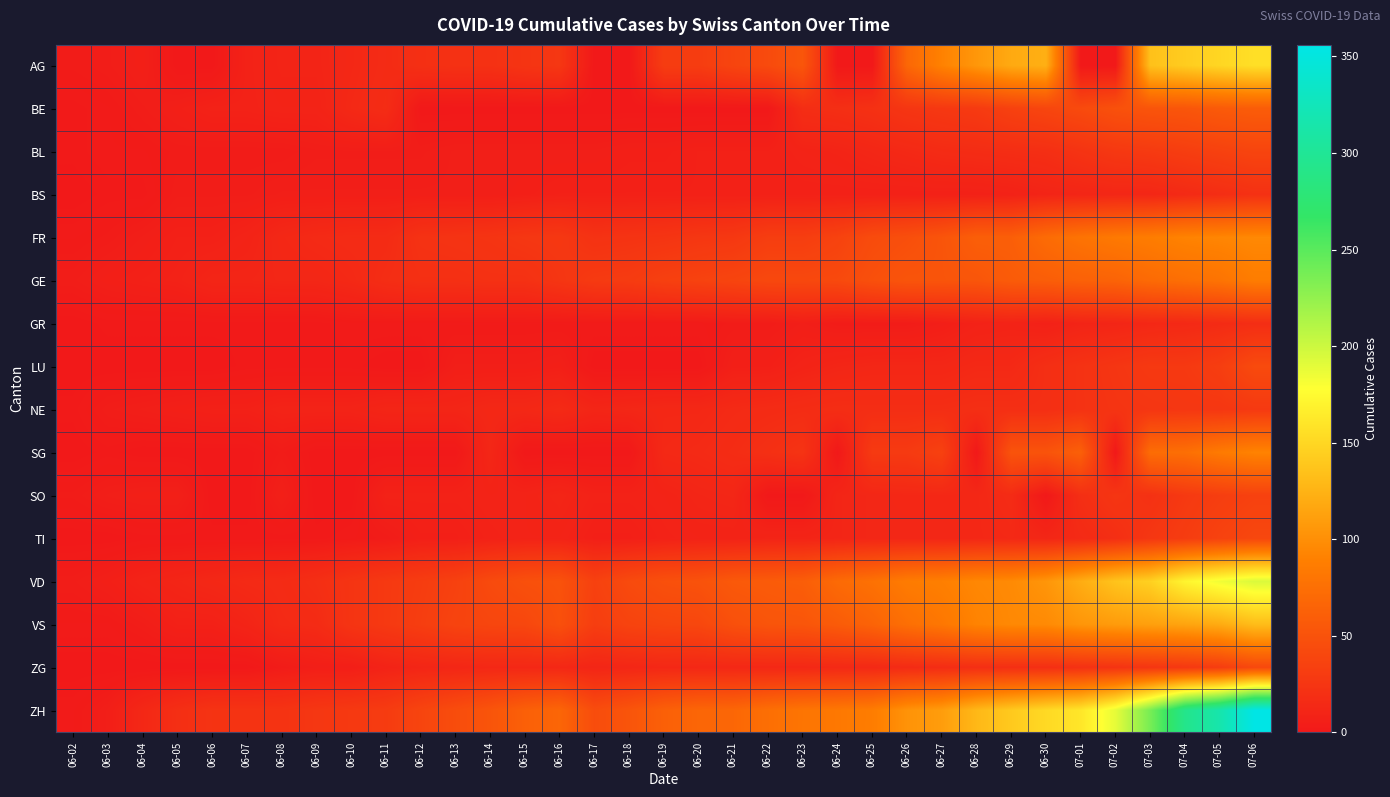

Reading left to right, transcribe all the data shown in this chart.

AG: 06-02=3	06-03=4	06-04=6	06-05=0	06-06=0	06-07=8	06-08=10	06-09=10	06-10=13	06-11=16	06-12=20	06-13=21	06-14=21	06-15=24	06-16=26	06-17=0	06-18=0	06-19=31	06-20=31	06-21=38	06-22=43	06-23=53	06-24=0	06-25=0	06-26=68	06-27=91	06-28=106	06-29=119	06-30=123	07-01=0	07-02=0	07-03=135	07-04=143	07-05=150	07-06=156
BE: 06-02=1	06-03=2	06-04=4	06-05=6	06-06=8	06-07=8	06-08=9	06-09=9	06-10=14	06-11=17	06-12=0	06-13=0	06-14=0	06-15=0	06-16=0	06-17=0	06-18=0	06-19=0	06-20=0	06-21=0	06-22=0	06-23=18	06-24=19	06-25=21	06-26=25	06-27=27	06-28=29	06-29=35	06-30=39	07-01=43	07-02=49	07-03=52	07-04=53	07-05=57	07-06=59
BL: 06-02=1	06-03=2	06-04=2	06-05=3	06-06=3	06-07=3	06-08=3	06-09=4	06-10=4	06-11=4	06-12=4	06-13=5	06-14=5	06-15=5	06-16=5	06-17=5	06-18=6	06-19=6	06-20=7	06-21=7	06-22=7	06-23=9	06-24=10	06-25=12	06-26=14	06-27=16	06-28=17	06-29=18	06-30=19	07-01=23	07-02=27	07-03=29	07-04=32	07-05=35	07-06=38
BS: 06-02=0	06-03=1	06-04=1	06-05=4	06-06=4	06-07=4	06-08=5	06-09=5	06-10=5	06-11=5	06-12=5	06-13=5	06-14=5	06-15=6	06-16=7	06-17=7	06-18=7	06-19=7	06-20=7	06-21=7	06-22=7	06-23=7	06-24=7	06-25=7	06-26=7	06-27=7	06-28=7	06-29=8	06-30=10	07-01=11	07-02=12	07-03=12	07-04=15	07-05=18	07-06=21
FR: 06-02=2	06-03=3	06-04=5	06-05=7	06-06=7	06-07=9	06-08=13	06-09=15	06-10=16	06-11=16	06-12=22	06-13=23	06-14=24	06-15=26	06-16=27	06-17=22	06-18=23	06-19=24	06-20=26	06-21=27	06-22=32	06-23=32	06-24=36	06-25=44	06-26=47	06-27=52	06-28=61	06-29=61	06-30=72	07-01=79	07-02=84	07-03=87	07-04=92	07-05=94	07-06=96
GE: 06-02=4	06-03=6	06-04=7	06-05=8	06-06=11	06-07=11	06-08=12	06-09=12	06-10=14	06-11=18	06-12=20	06-13=20	06-14=21	06-15=21	06-16=25	06-17=29	06-18=30	06-19=34	06-20=36	06-21=38	06-22=41	06-23=41	06-24=42	06-25=48	06-26=52	06-27=52	06-28=53	06-29=58	06-30=60	07-01=63	07-02=65	07-03=71	07-04=75	07-05=79	07-06=87
GR: 06-02=0	06-03=1	06-04=1	06-05=1	06-06=1	06-07=1	06-08=1	06-09=1	06-10=2	06-11=2	06-12=2	06-13=2	06-14=2	06-15=2	06-16=2	06-17=2	06-18=2	06-19=2	06-20=2	06-21=3	06-22=3	06-23=5	06-24=3	06-25=3	06-26=3	06-27=5	06-28=8	06-29=9	06-30=7	07-01=10	07-02=11	07-03=13	07-04=14	07-05=16	07-06=18
LU: 06-02=0	06-03=0	06-04=0	06-05=0	06-06=0	06-07=1	06-08=1	06-09=1	06-10=1	06-11=0	06-12=0	06-13=5	06-14=5	06-15=5	06-16=6	06-17=0	06-18=0	06-19=0	06-20=0	06-21=6	06-22=6	06-23=9	06-24=11	06-25=12	06-26=12	06-27=12	06-28=14	06-29=14	06-30=19	07-01=22	07-02=25	07-03=28	07-04=28	07-05=32	07-06=43
NE: 06-02=1	06-03=4	06-04=5	06-05=6	06-06=7	06-07=7	06-08=9	06-09=9	06-10=9	06-11=11	06-12=11	06-13=11	06-14=13	06-15=13	06-16=15	06-17=11	06-18=12	06-19=13	06-20=13	06-21=15	06-22=16	06-23=17	06-24=18	06-25=18	06-26=18	06-27=18	06-28=19	06-29=19	06-30=19	07-01=22	07-02=24	07-03=25	07-04=26	07-05=26	07-06=28
SG: 06-02=0	06-03=1	06-04=0	06-05=0	06-06=0	06-07=0	06-08=3	06-09=0	06-10=0	06-11=0	06-12=0	06-13=0	06-14=12	06-15=0	06-16=0	06-17=0	06-18=0	06-19=14	06-20=15	06-21=17	06-22=20	06-23=23	06-24=0	06-25=29	06-26=29	06-27=35	06-28=0	06-29=51	06-30=51	07-01=62	07-02=0	07-03=73	07-04=75	07-05=85	07-06=92
SO: 06-02=3	06-03=5	06-04=6	06-05=6	06-06=0	06-07=0	06-08=6	06-09=0	06-10=0	06-11=8	06-12=8	06-13=8	06-14=9	06-15=9	06-16=11	06-17=8	06-18=8	06-19=9	06-20=11	06-21=12	06-22=0	06-23=0	06-24=11	06-25=12	06-26=13	06-27=13	06-28=13	06-29=16	06-30=0	07-01=19	07-02=25	07-03=21	07-04=28	07-05=32	07-06=35
TI: 06-02=0	06-03=0	06-04=1	06-05=1	06-06=1	06-07=1	06-08=1	06-09=1	06-10=2	06-11=3	06-12=6	06-13=6	06-14=8	06-15=9	06-16=9	06-17=6	06-18=6	06-19=8	06-20=9	06-21=9	06-22=10	06-23=10	06-24=11	06-25=12	06-26=12	06-27=12	06-28=13	06-29=14	06-30=12	07-01=15	07-02=19	07-03=26	07-04=31	07-05=36	07-06=40
VD: 06-02=4	06-03=6	06-04=9	06-05=11	06-06=13	06-07=15	06-08=16	06-09=19	06-10=24	06-11=28	06-12=31	06-13=35	06-14=43	06-15=48	06-16=50	06-17=35	06-18=43	06-19=48	06-20=50	06-21=56	06-22=58	06-23=60	06-24=71	06-25=77	06-26=86	06-27=89	06-28=95	06-29=97	06-30=105	07-01=121	07-02=137	07-03=146	07-04=171	07-05=184	07-06=194
VS: 06-02=2	06-03=2	06-04=4	06-05=7	06-06=7	06-07=10	06-08=15	06-09=16	06-10=24	06-11=28	06-12=32	06-13=37	06-14=39	06-15=40	06-16=48	06-17=32	06-18=37	06-19=39	06-20=40	06-21=48	06-22=52	06-23=53	06-24=58	06-25=65	06-26=75	06-27=82	06-28=92	06-29=96	06-30=97	07-01=105	07-02=109	07-03=112	07-04=115	07-05=120	07-06=132
ZG: 06-02=0	06-03=0	06-04=0	06-05=0	06-06=0	06-07=0	06-08=3	06-09=5	06-10=5	06-11=9	06-12=11	06-13=12	06-14=13	06-15=13	06-16=13	06-17=11	06-18=12	06-19=13	06-20=13	06-21=13	06-22=13	06-23=13	06-24=14	06-25=14	06-26=16	06-27=17	06-28=19	06-29=19	06-30=19	07-01=21	07-02=23	07-03=25	07-04=27	07-05=31	07-06=41
ZH: 06-02=2	06-03=5	06-04=13	06-05=19	06-06=23	06-07=23	06-08=23	06-09=26	06-10=28	06-11=30	06-12=38	06-13=45	06-14=52	06-15=62	06-16=67	06-17=45	06-18=52	06-19=62	06-20=67	06-21=68	06-22=75	06-23=80	06-24=83	06-25=87	06-26=103	06-27=110	06-28=129	06-29=141	06-30=152	07-01=161	07-02=189	07-03=237	07-04=293	07-05=316	07-06=356